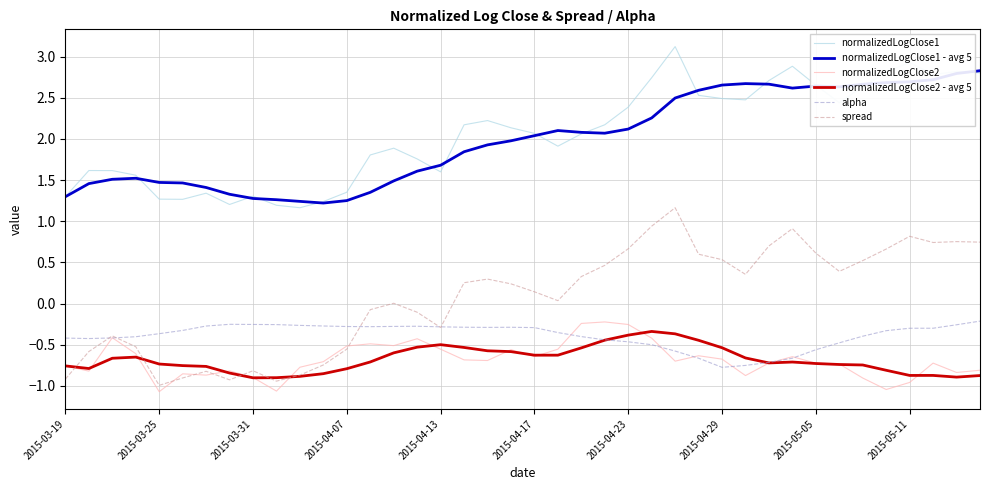

What is the lowest value of the spread series?

-1.0